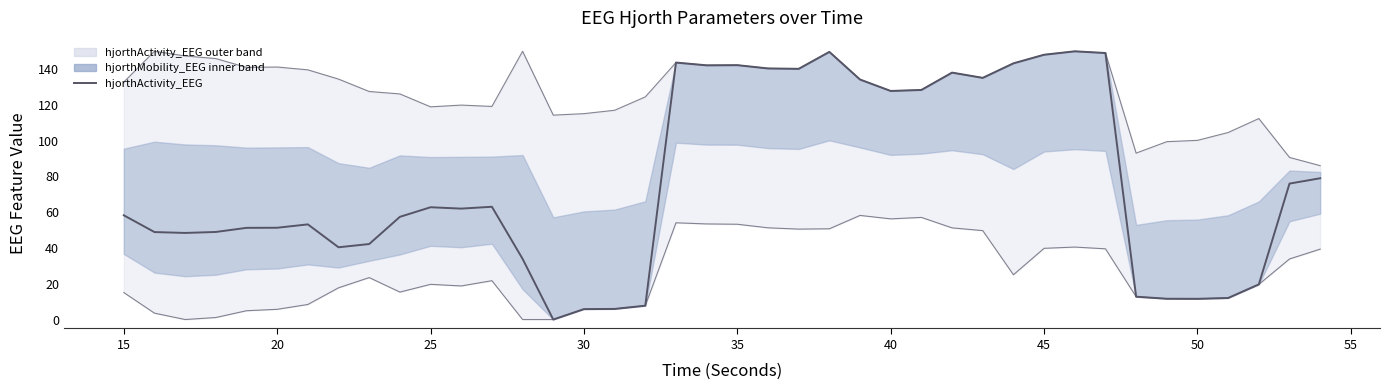

True or false: hjorthComplexity_EEG upper and hjorthComplexity_EEG lower intersect in this chart.

False